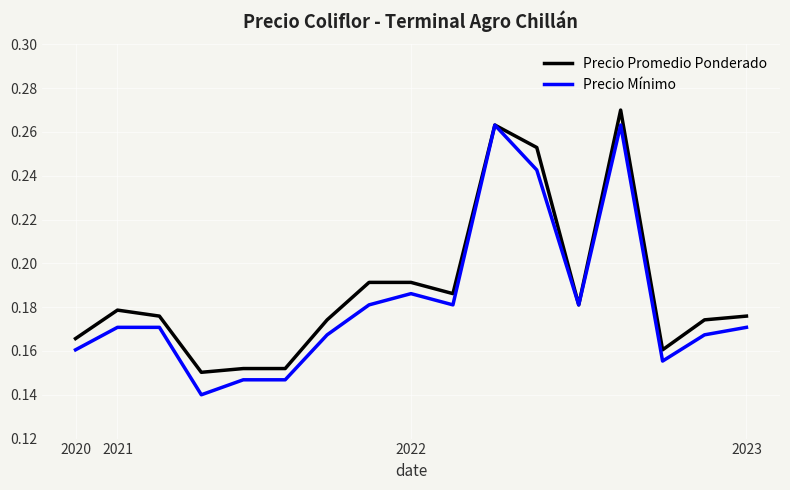

How many lines are shown in the chart?

2